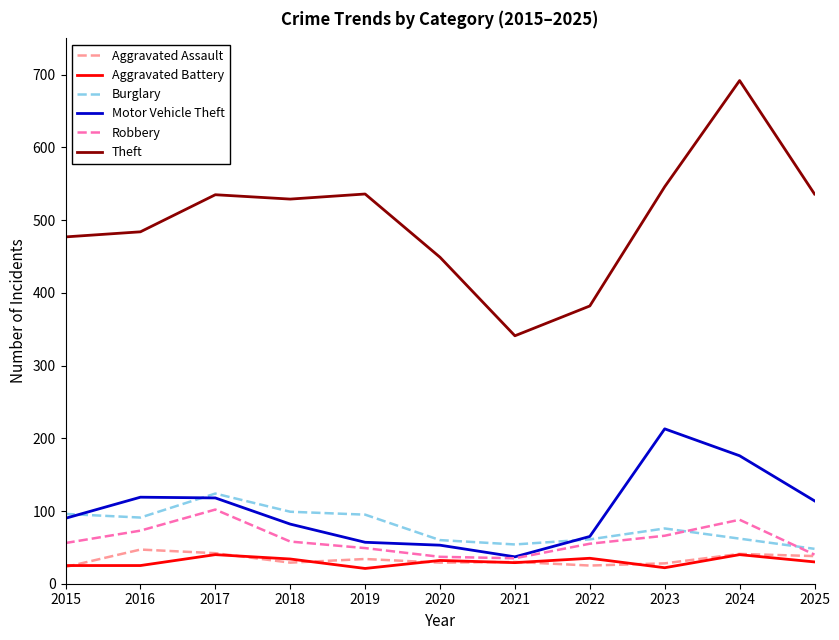

Which category has the highest value in the Theft series?

2024